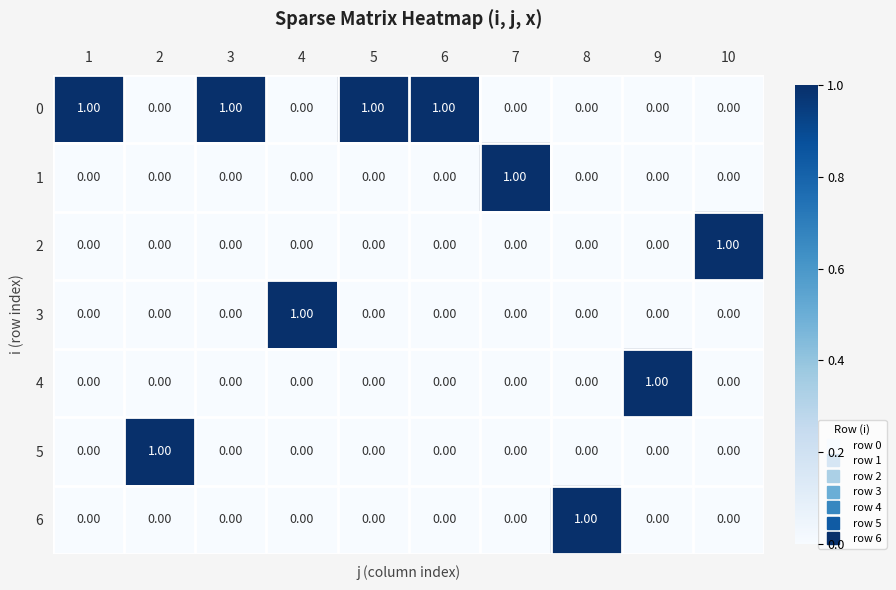

At how many categories does at least one series exceed 0?

10